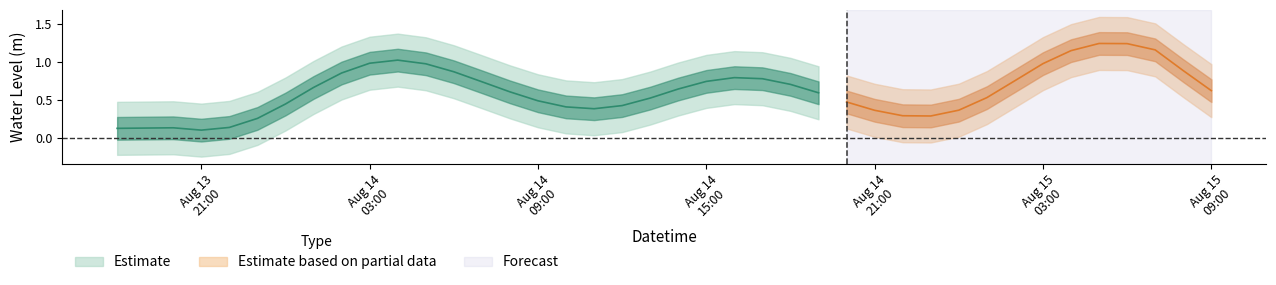

What is the sum of all values?

25.6